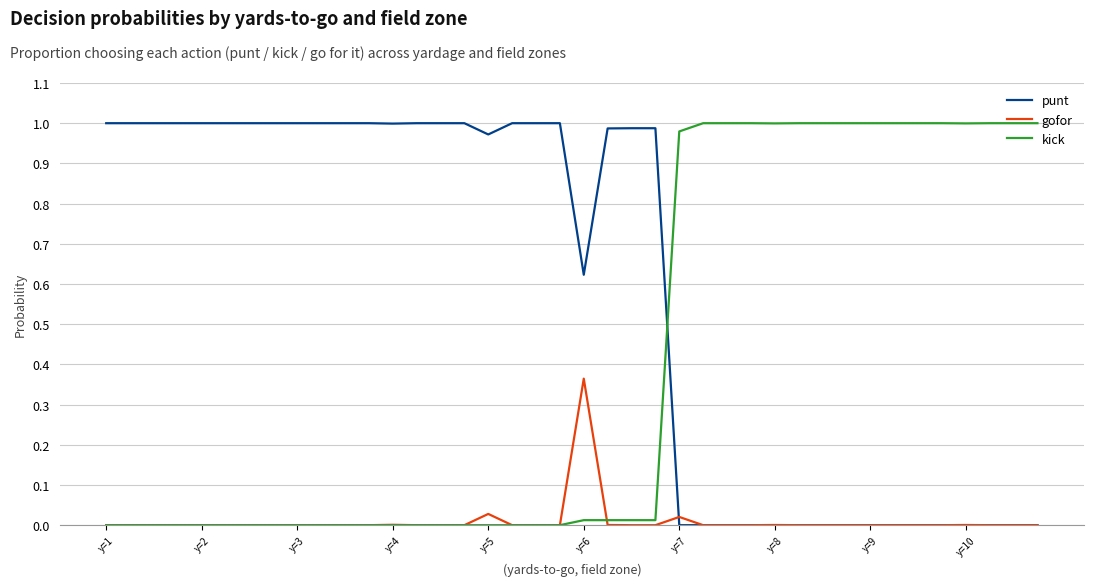

Which series has the largest total across all categories?

punt